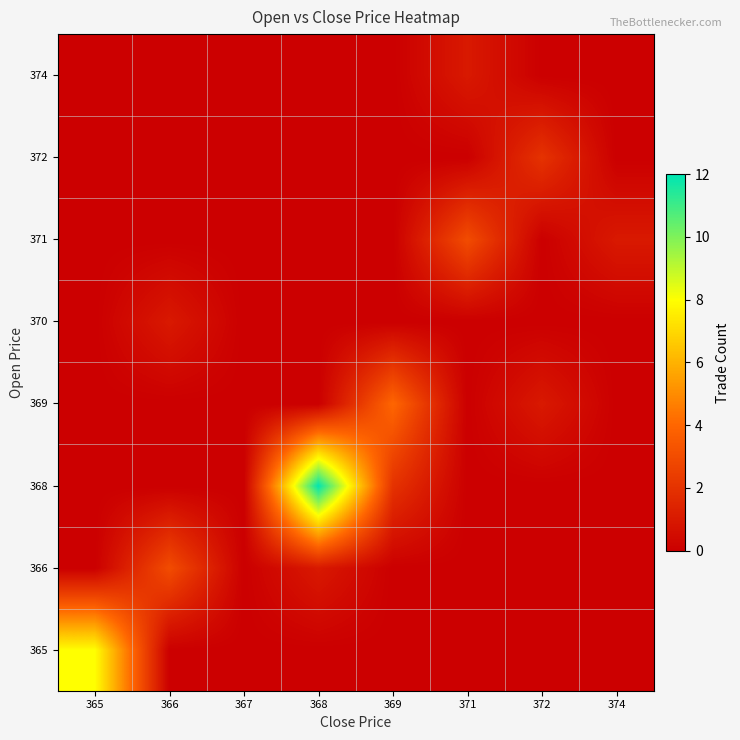

Count the number of data series in this chart.

8